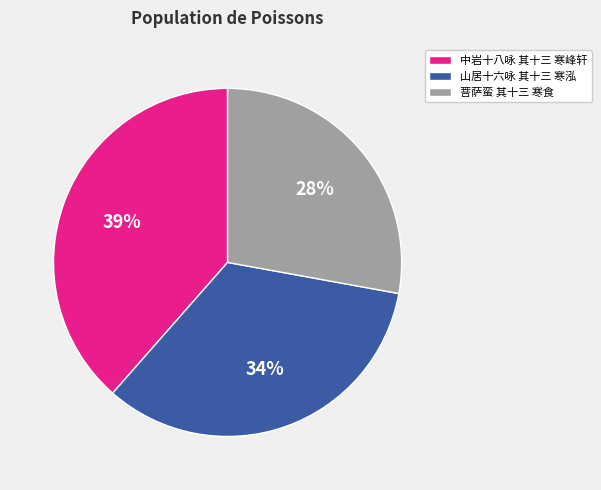

Combined, do 中岩十八咏 其十三 寒峰轩 and 山居十六咏 其十三 寒泓 account for over 50%?

Yes